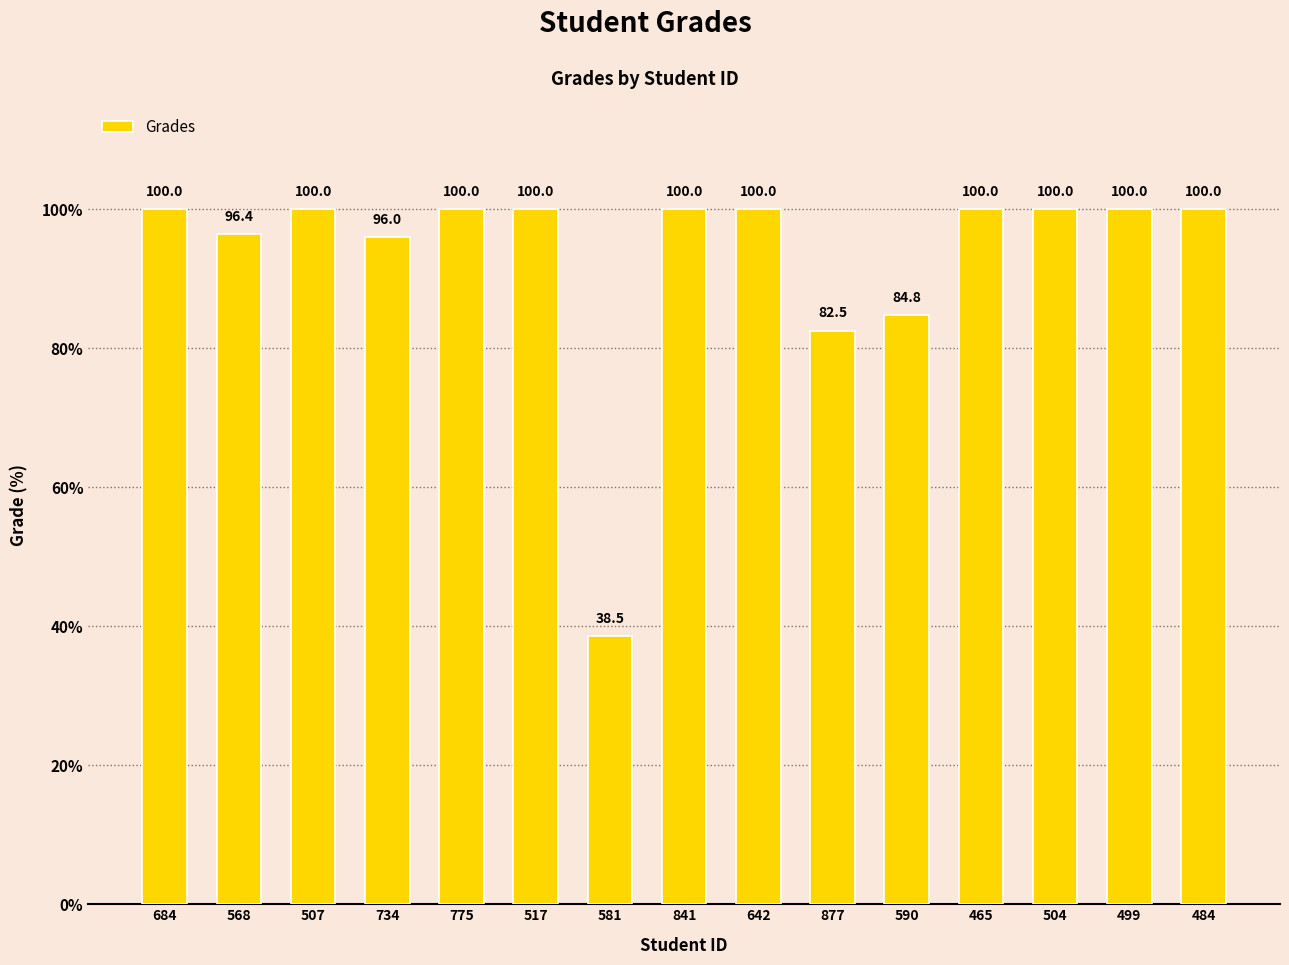

Which has a higher value, 517 or 581?

517